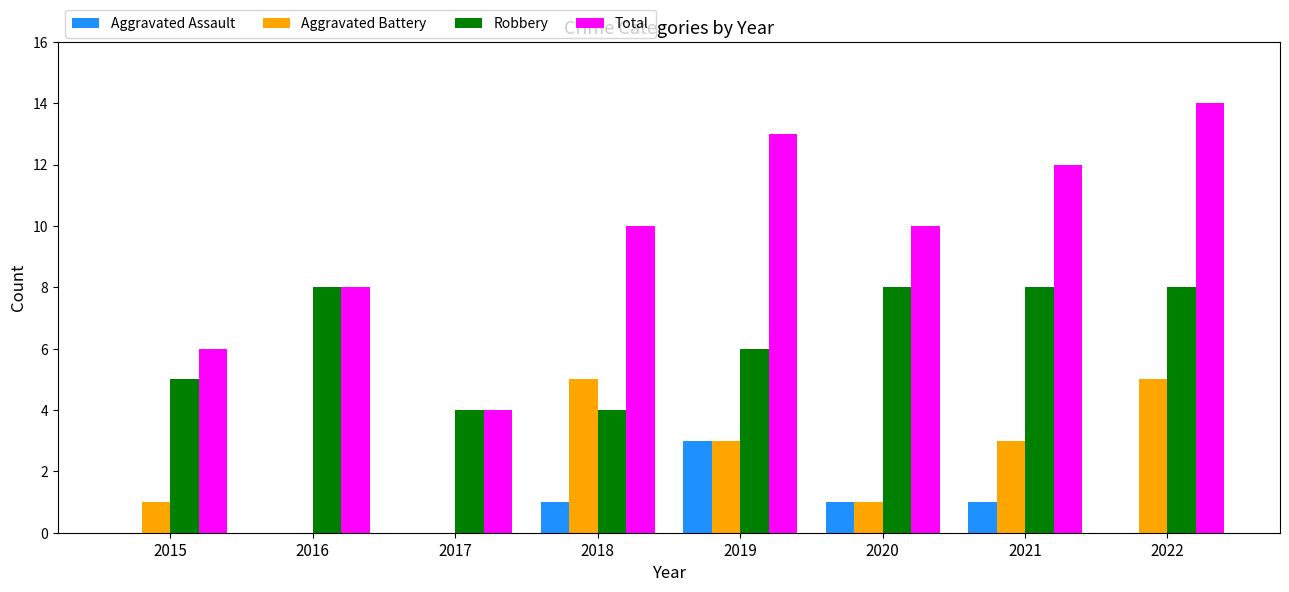

What is the greatest value displayed?

14